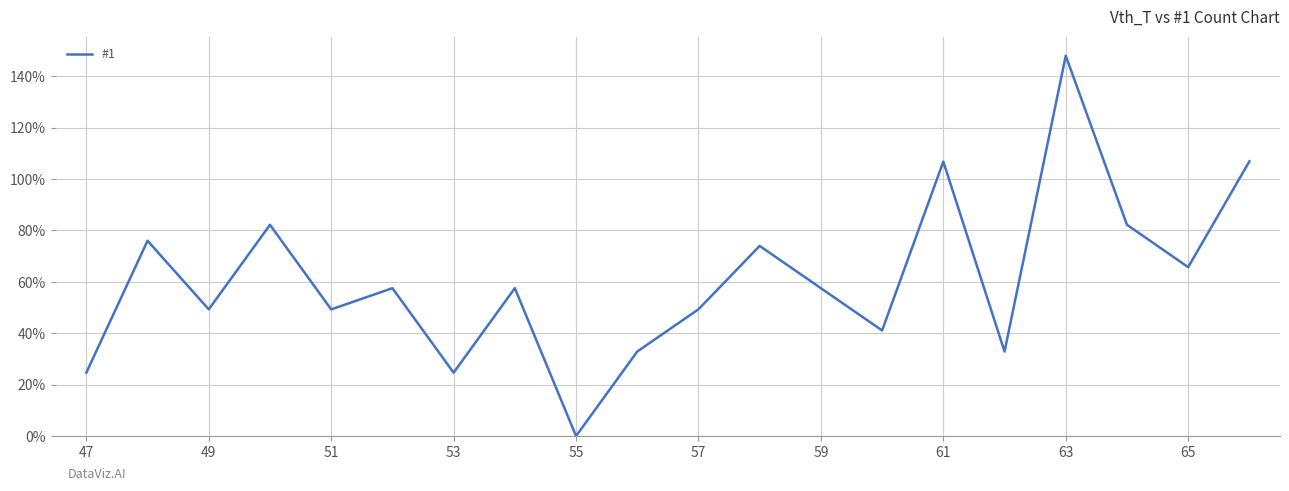

Does the chart display data point markers on the line(s)?

No